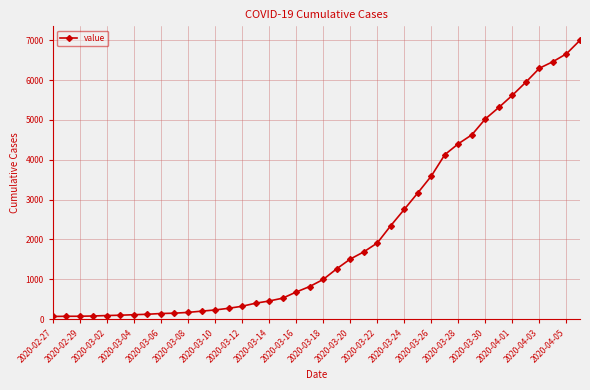

How many data points are less than 993?

20